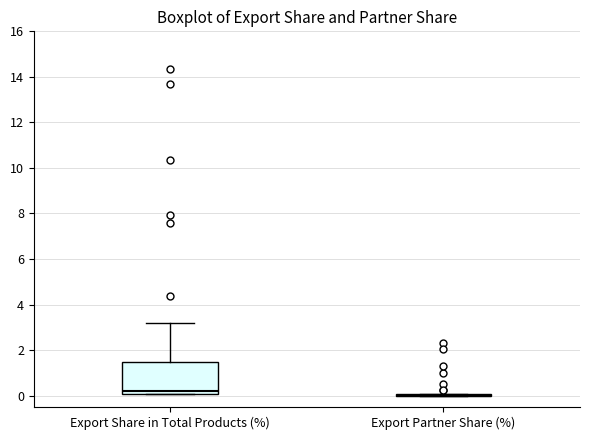

Reading left to right, read every box against the y-axis: the position of its median line, the range the box covers, and the ends of its whiskers. The values are not printed on the chart, so give them approximately, as read against the axis.

Export Share in Total Products (%): median 0.2, box 0.0 to 1.4, whiskers 0.0 to 3.2
Export Partner Share (%): box collapsed to a line at 0.0, whiskers 0.0 to 0.0